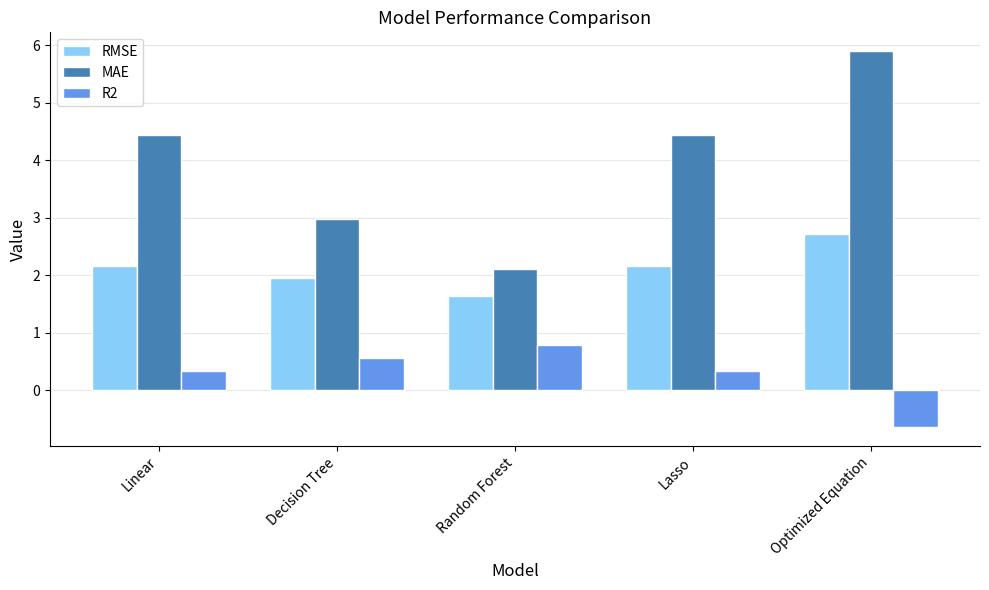

Which series changed the most between Linear and Optimized Equation?

MAE